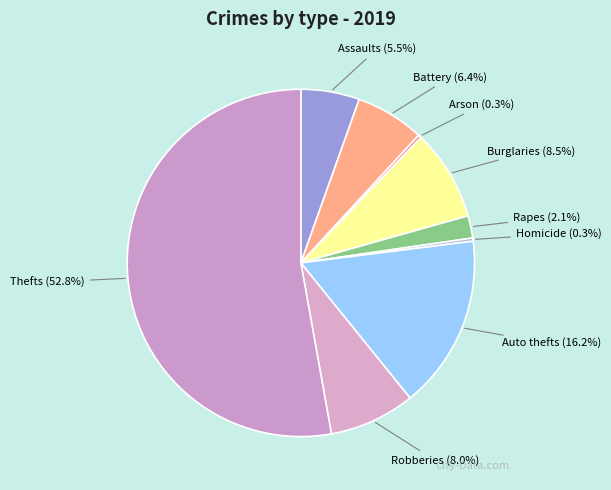

Is there a majority slice in this chart?

Yes